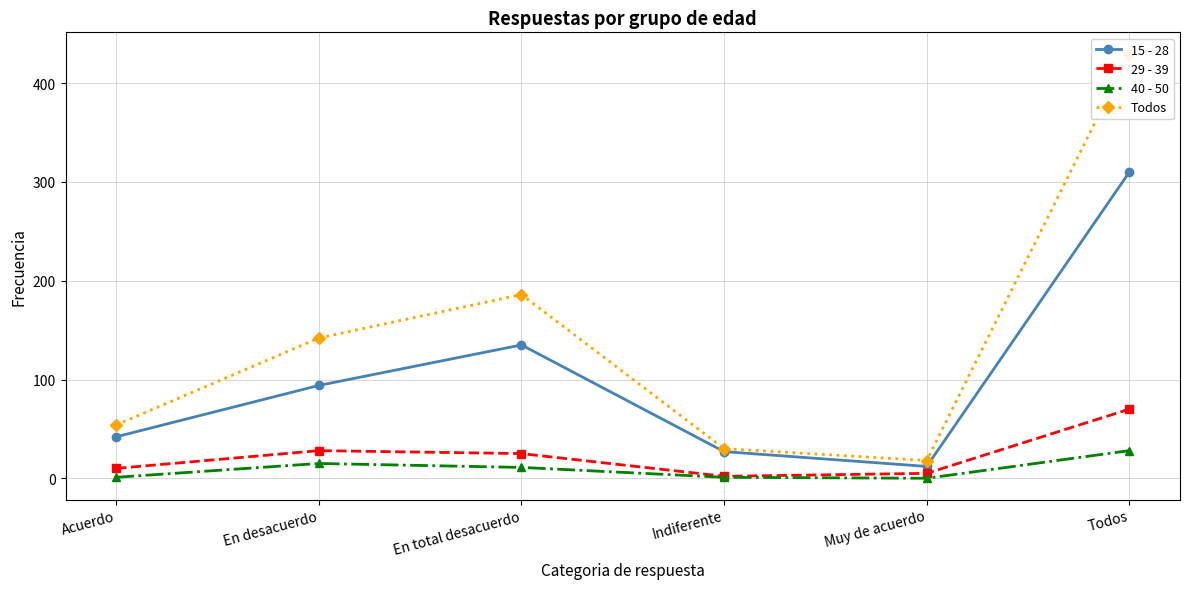

Where is 29 - 39 nearest to the value 36?

En desacuerdo